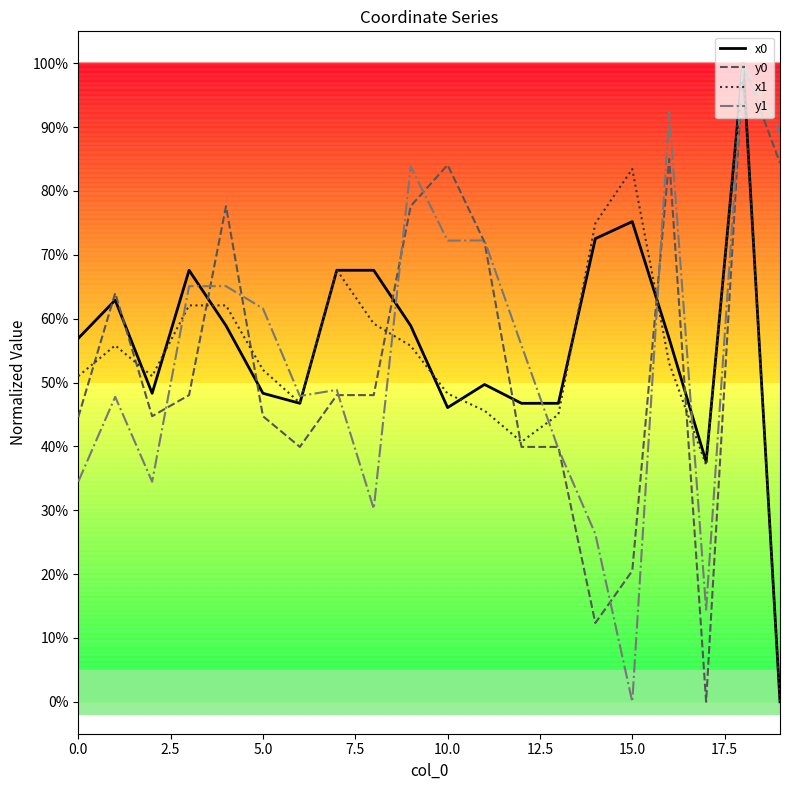

How many interior local peaks does the x1 series have?

4